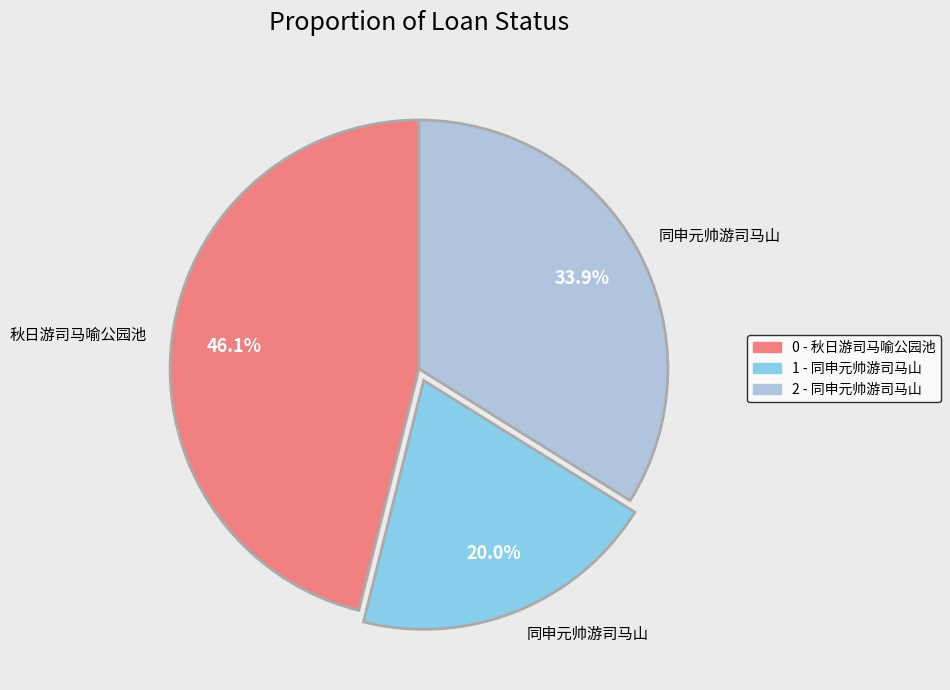

Is there any slice that represents more than half of the pie?

No